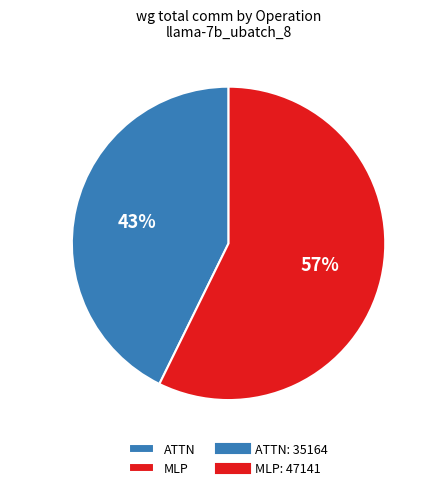

Which category has the smallest portion of the pie?

ATTN